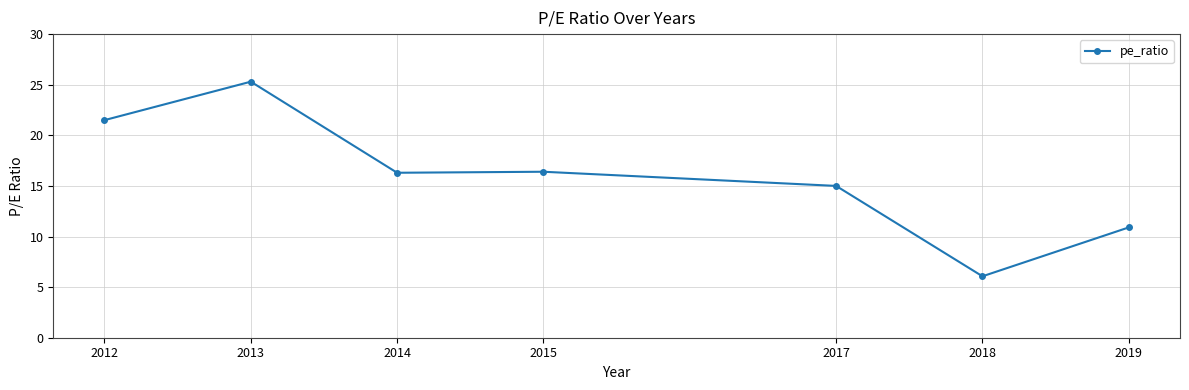

Where does the data first go above 16?

2012